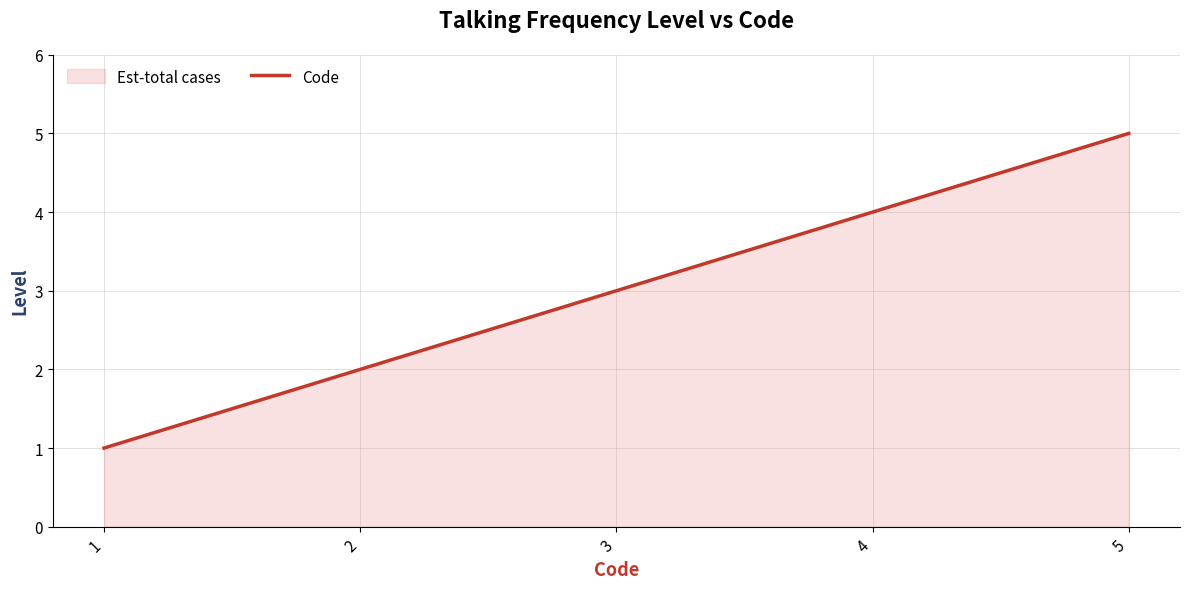

Which category has the highest value across all series?

5